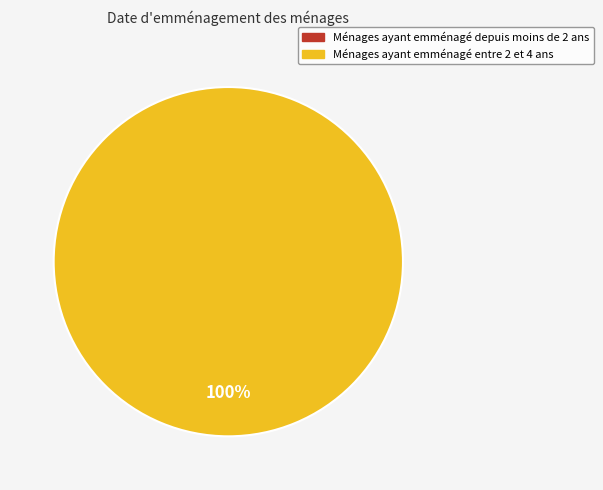

What portion of the pie excludes 0?

100.0%